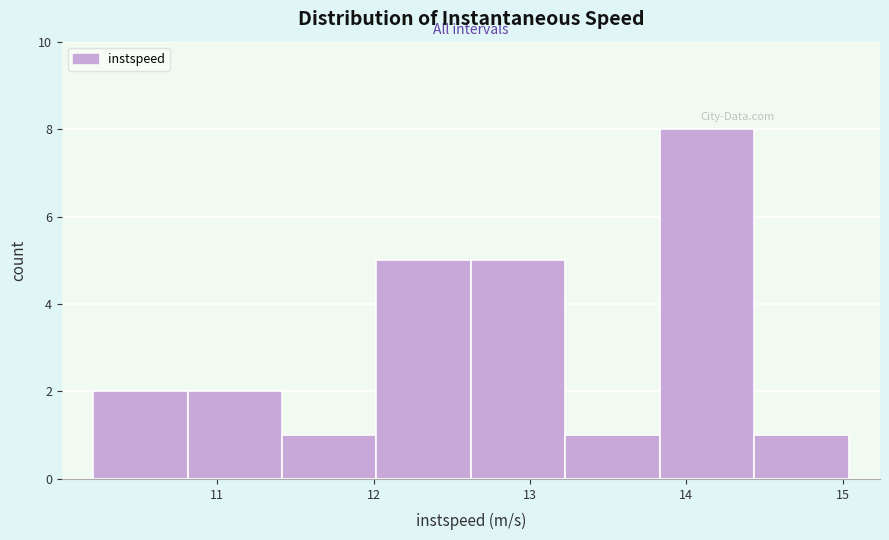

Reading left to right, list every bar in this chart as the range it spans on the x-axis followed by its height. Neither the bar edges nor the heights are printed on the chart, so give them approximately, as read against the axes.

10.2 to 10.8: 2
10.8 to 11.4: 2
11.4 to 12.0: 1
12.0 to 12.6: 5
12.6 to 13.2: 5
13.2 to 13.8: 1
13.8 to 14.4: 8
14.4 to 15.0: 1